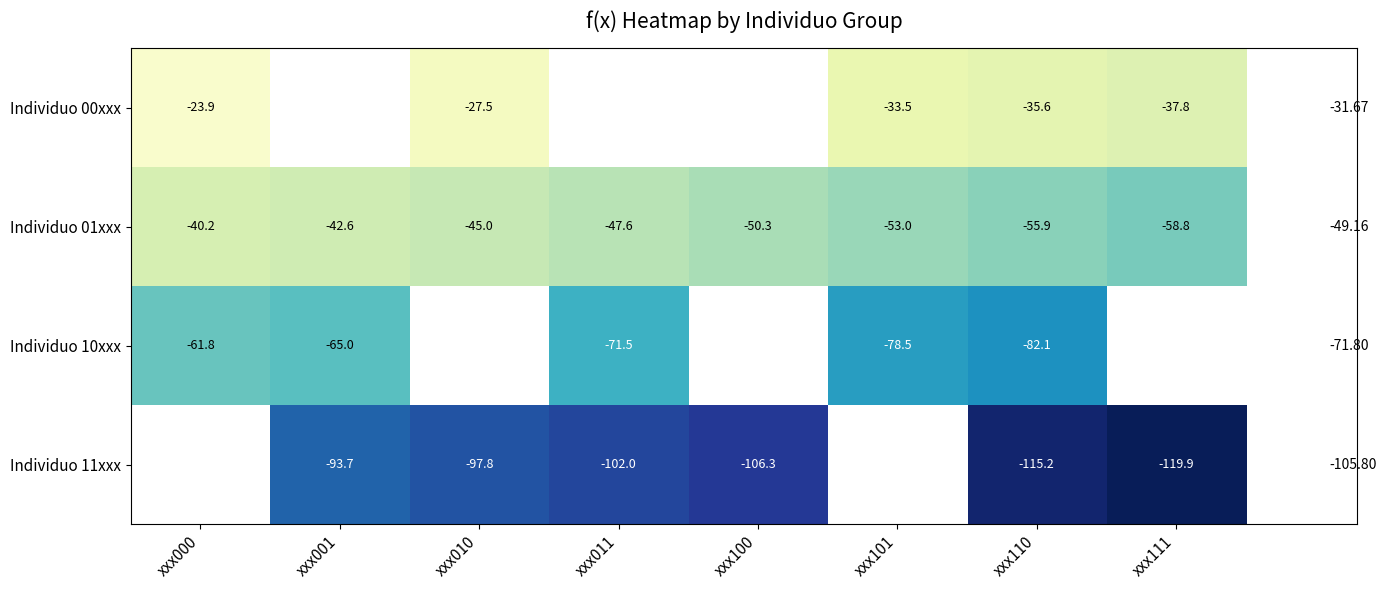

Is the value of Individuo 01xxx at xxx001 greater than the value of Individuo 00xxx at xxx010?

No